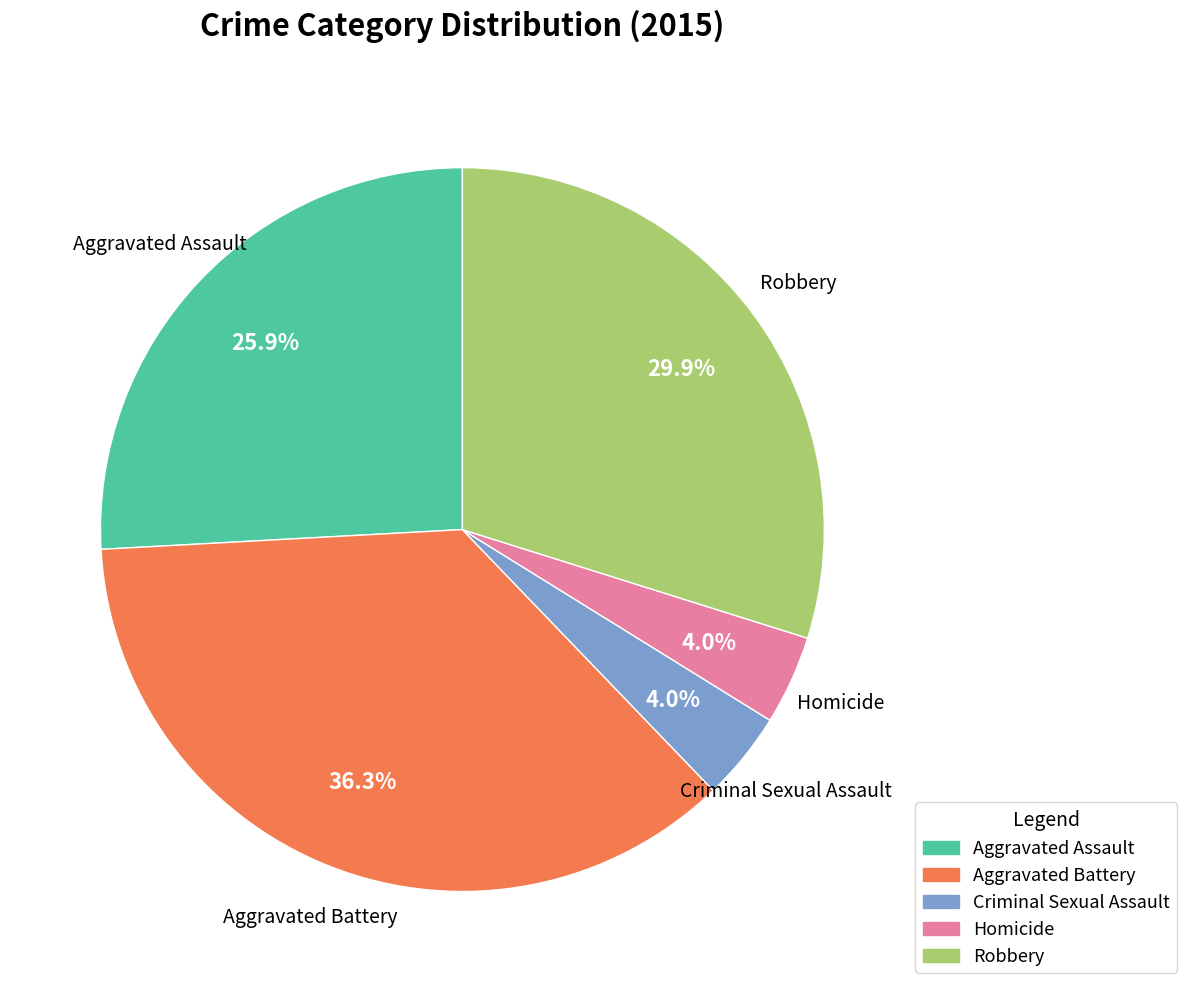

To the nearest percent, what percentage of the pie is Homicide?

4%